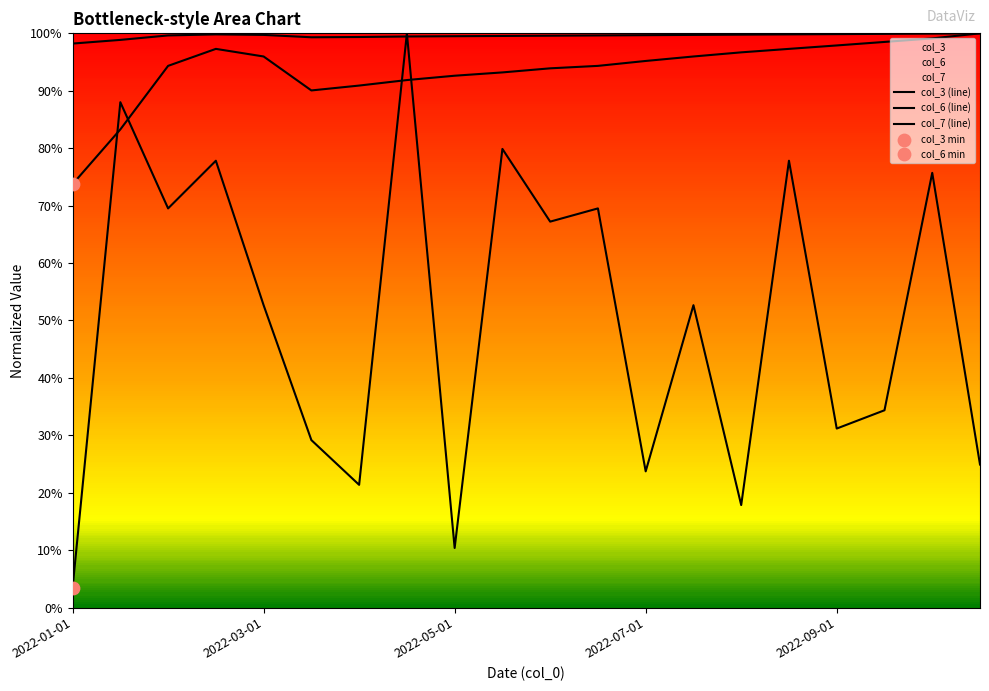

Which series reaches the minimum Y coordinate?

col_3 (line)